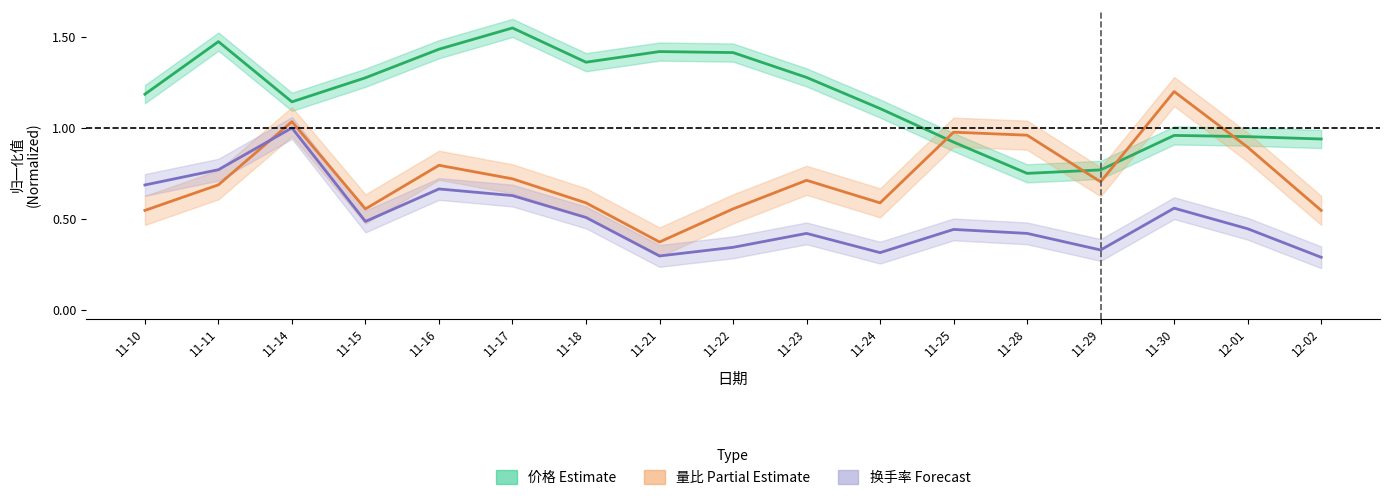

At which category does 量比 (Partial Estimate) reach its first local valley?

11-15